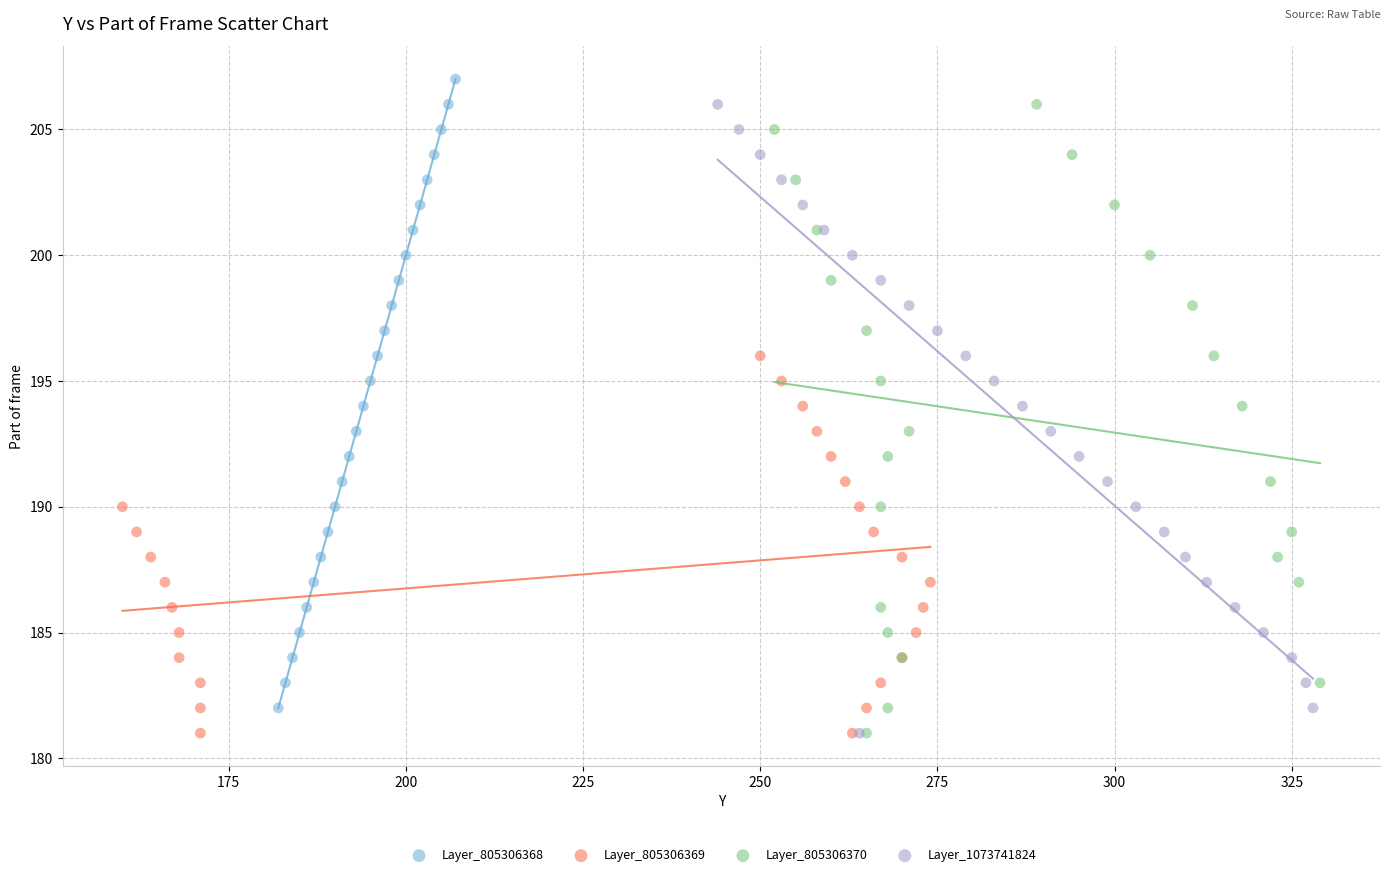

What are all the series names shown in the legend?

Layer_805306368, Layer_805306369, Layer_805306370, Layer_1073741824